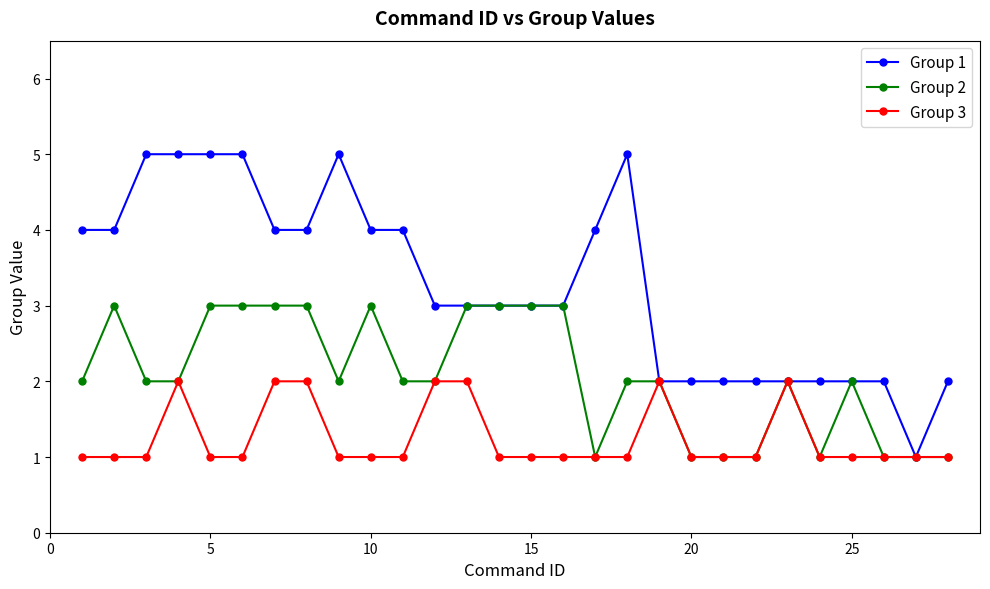

True or false: Group 1 has more than 0 points higher than both neighbors.

True